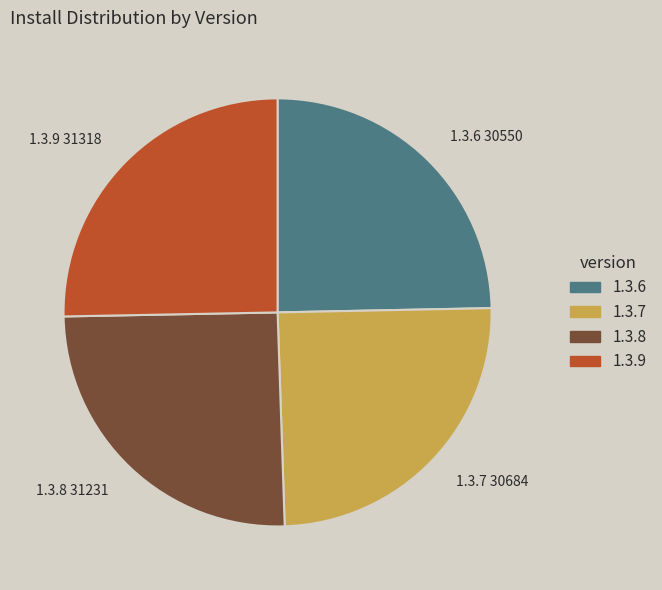

Do 1.3.9 and 1.3.8 together represent more than half of the pie?

Yes